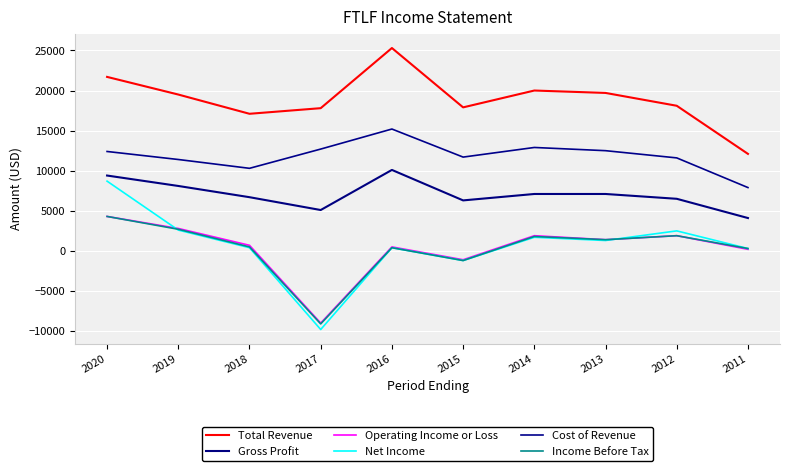

Which category has the lowest value across all series?

2017